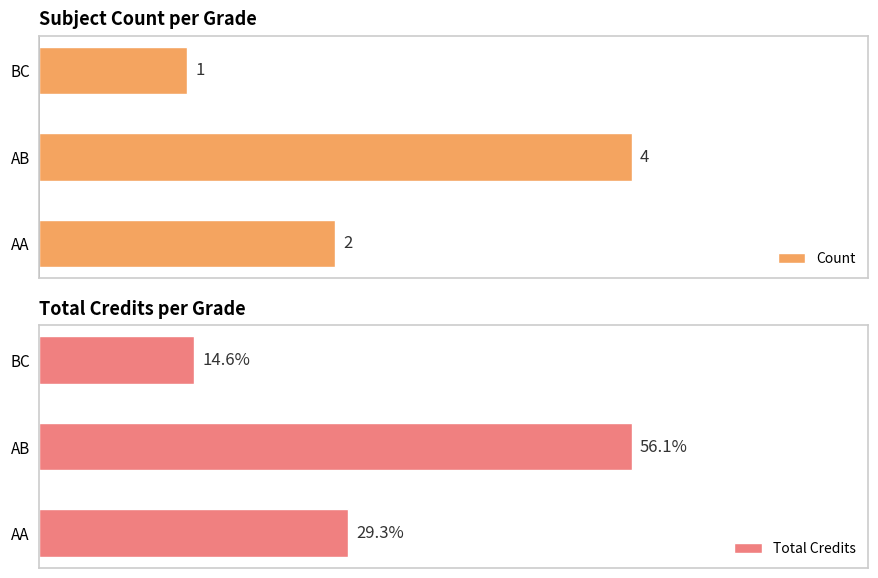

Which category has the highest value in the Count series?

AB